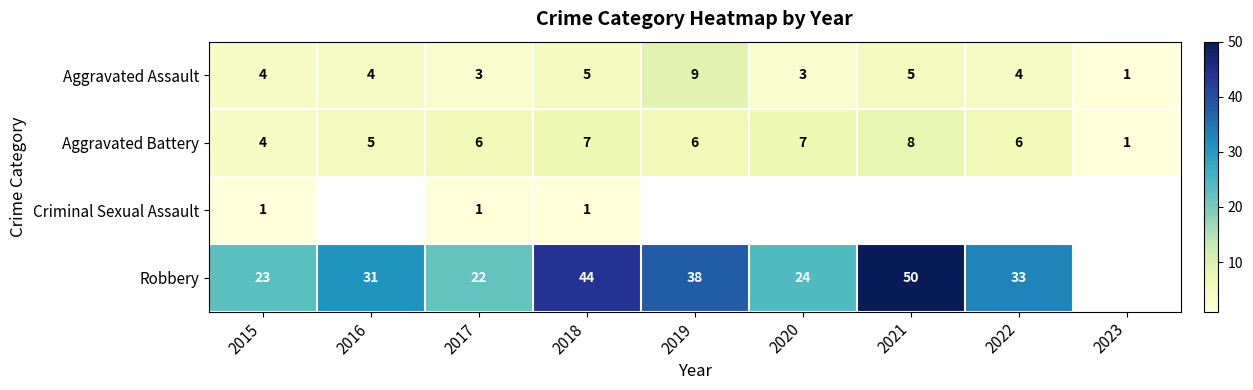

The value of Aggravated Assault at 2018 is 1.1. True or false?

False